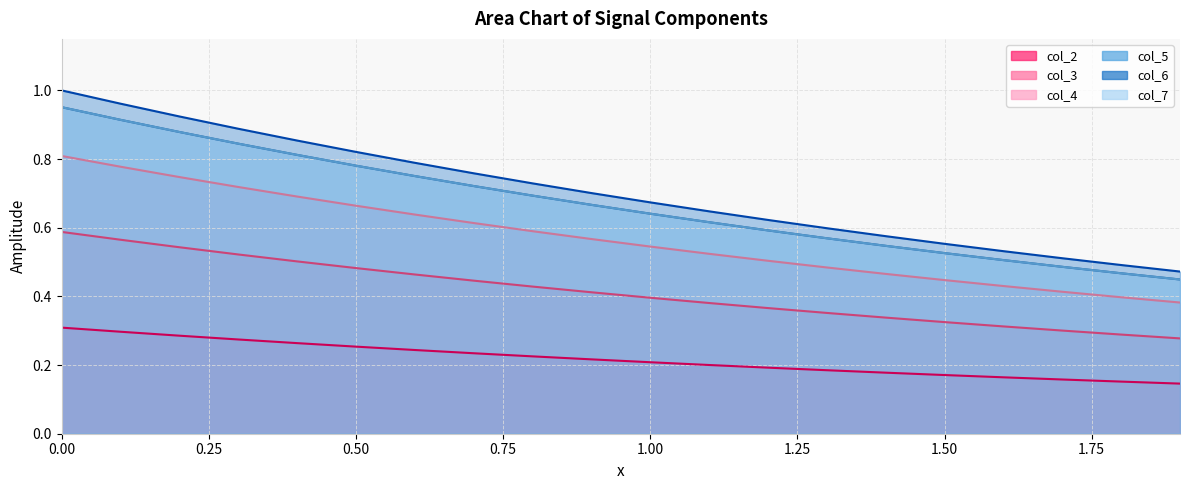

What is the maximum value for col_4?

0.8